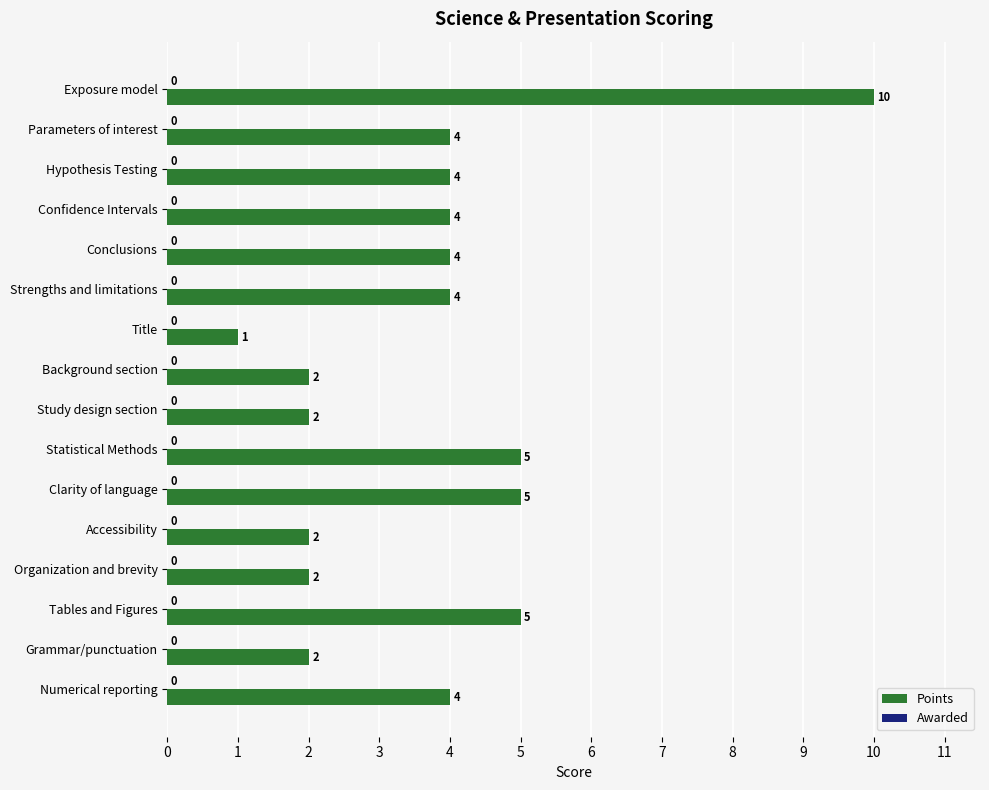

Approximately how many times larger is the value at Clarity of language compared to Organization and brevity?

2.5